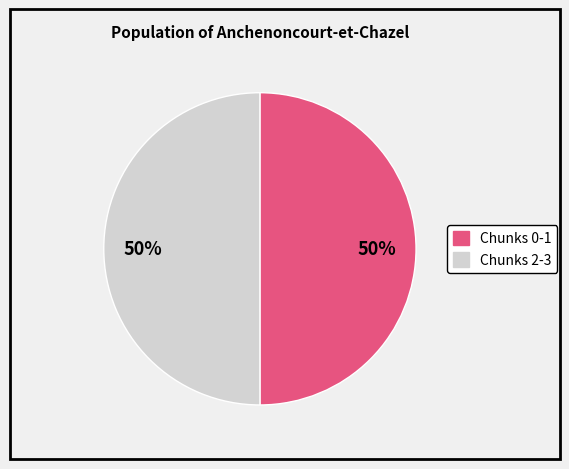

Count the number of slices in the pie.

2